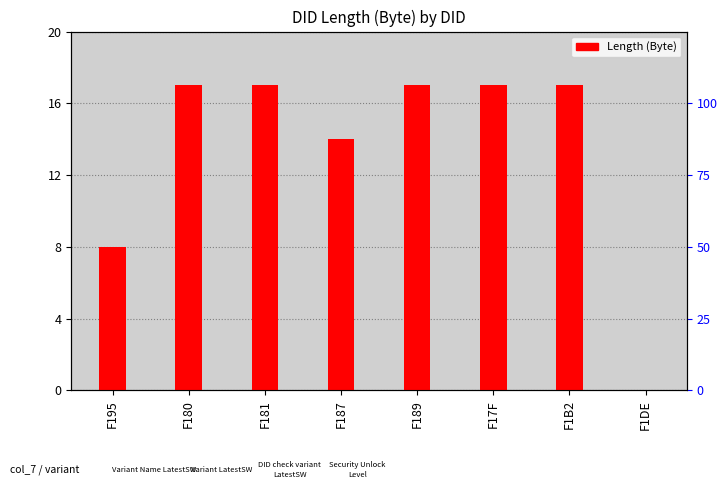

What is the label of the 6th bar from the left?

F17F